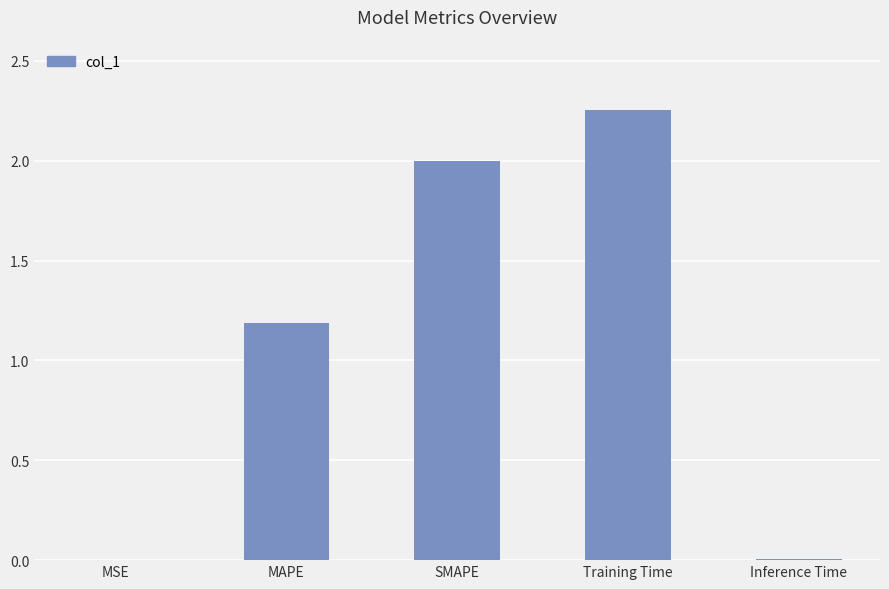

What is the change in value from MAPE to SMAPE?

+0.8